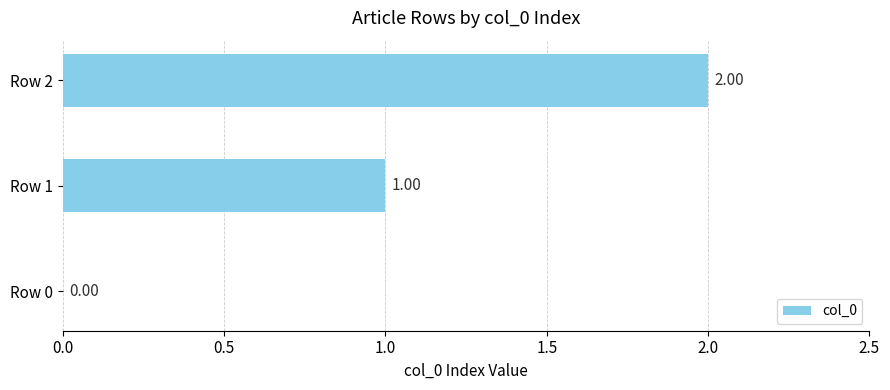

Between Row 2 and Row 0, which is larger?

Row 2